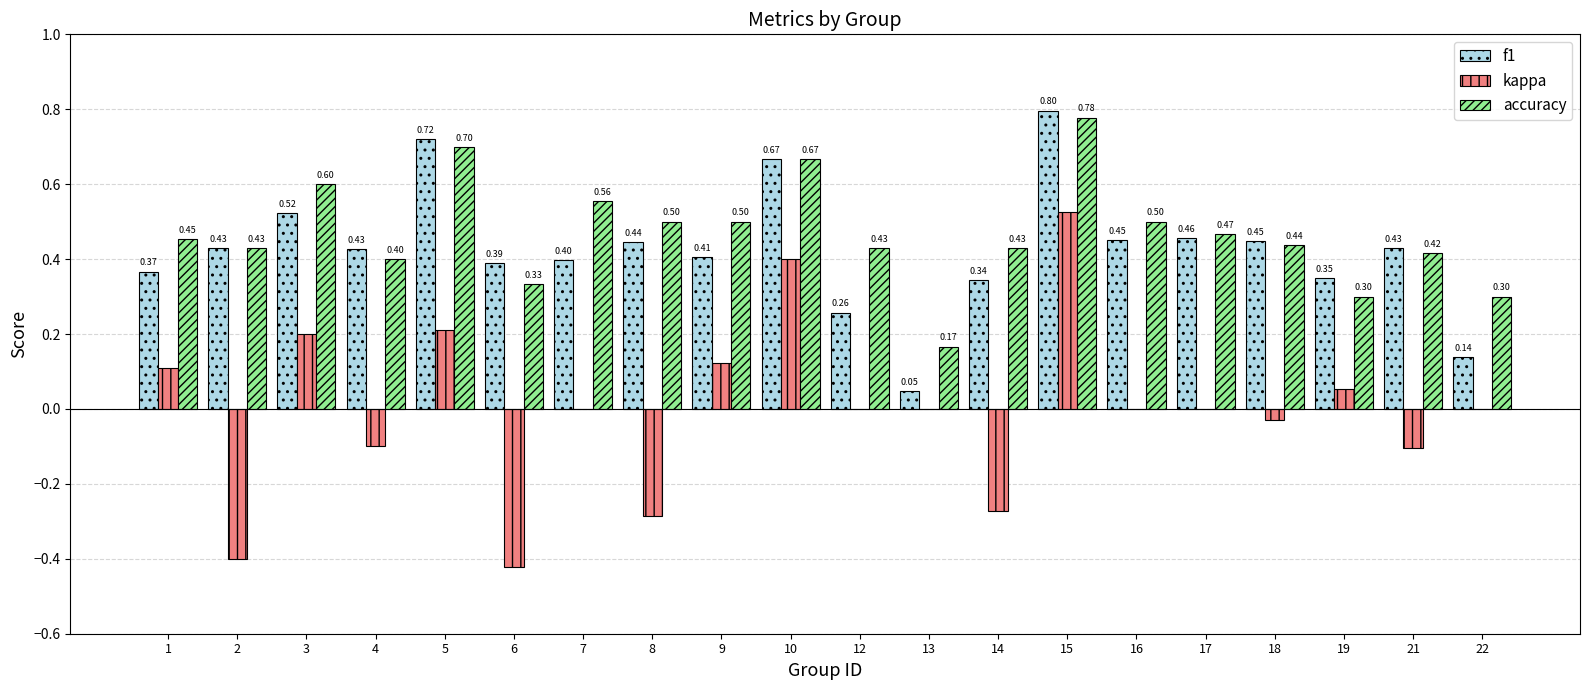

What is the sum of the f1 values at 8 and 4?

0.9